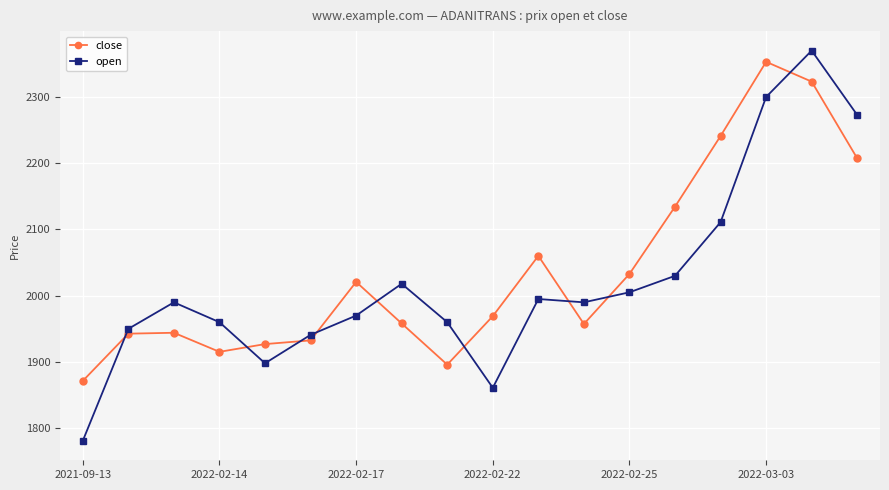

What is the average value of the close series?

2038.1